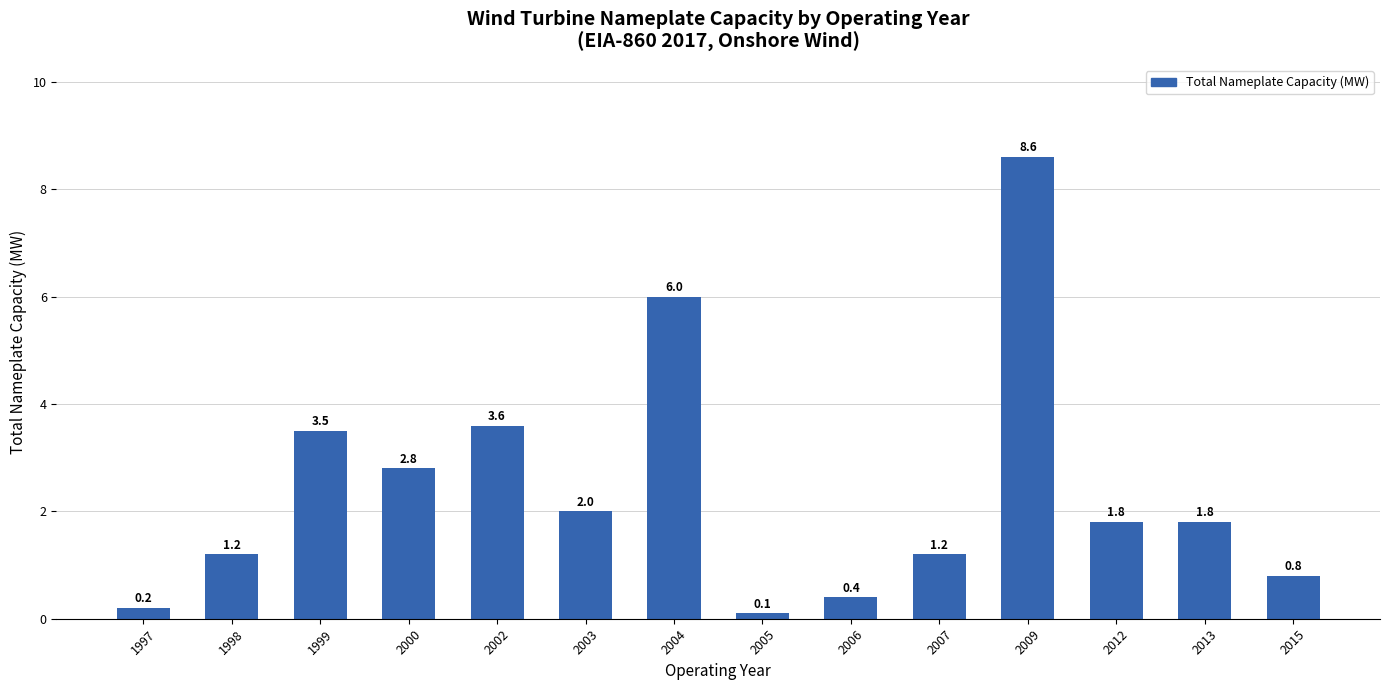

What is the difference between the values at 2007 and 2004?

4.8